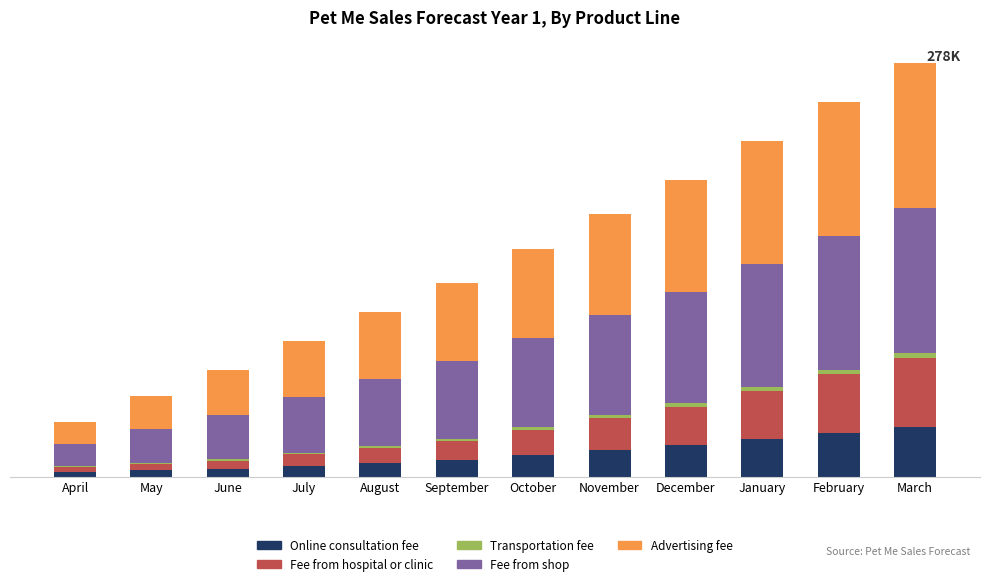

At January, list the series in order from smallest to largest.

Transportation fee, Online consultation fee, Fee from hospital or clinic, Fee from shop, Advertising fee